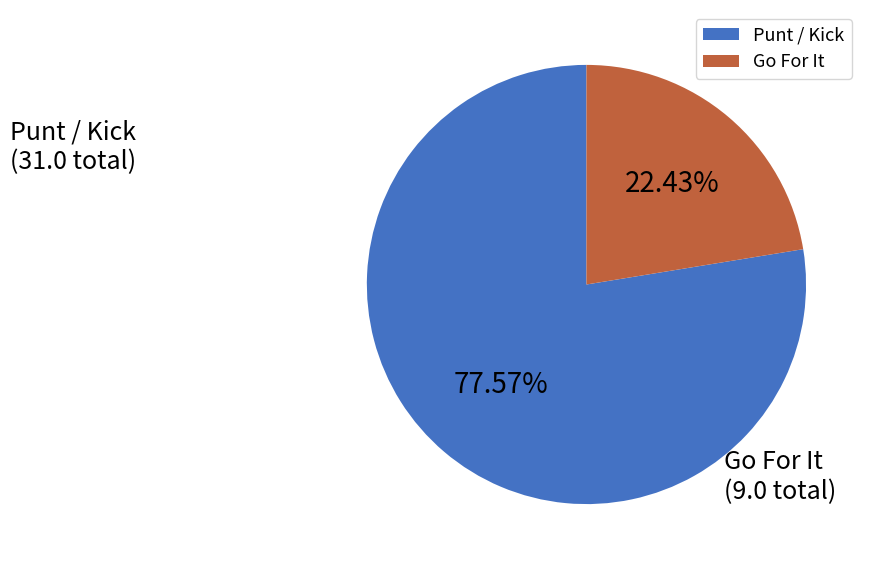

Approximately how many times larger is the value at Go For It compared to Punt / Kick?

0.3